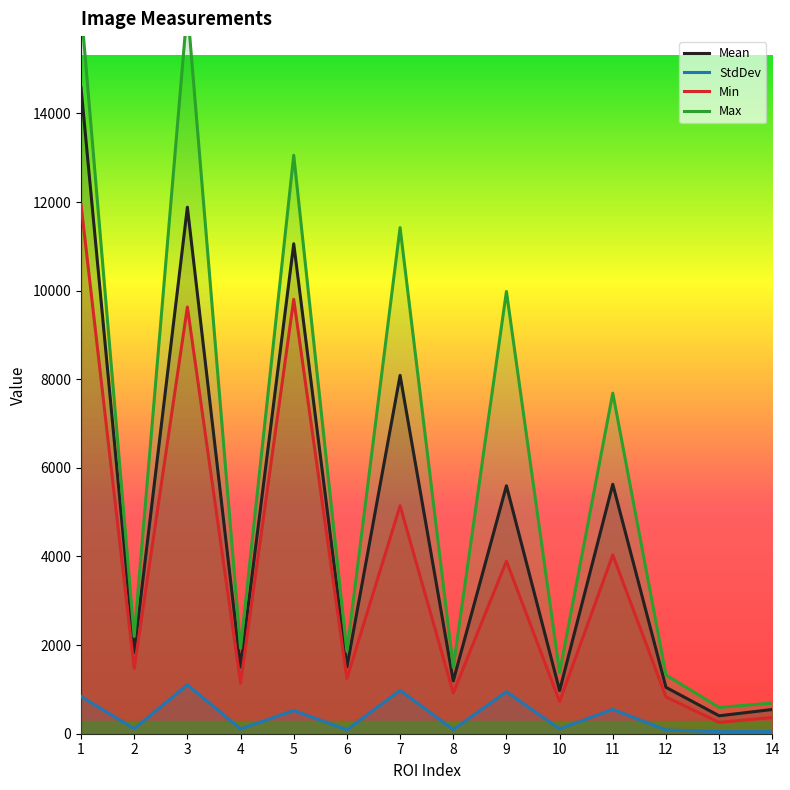

What are all the series names shown in the legend?

Mean, StdDev, Min, Max